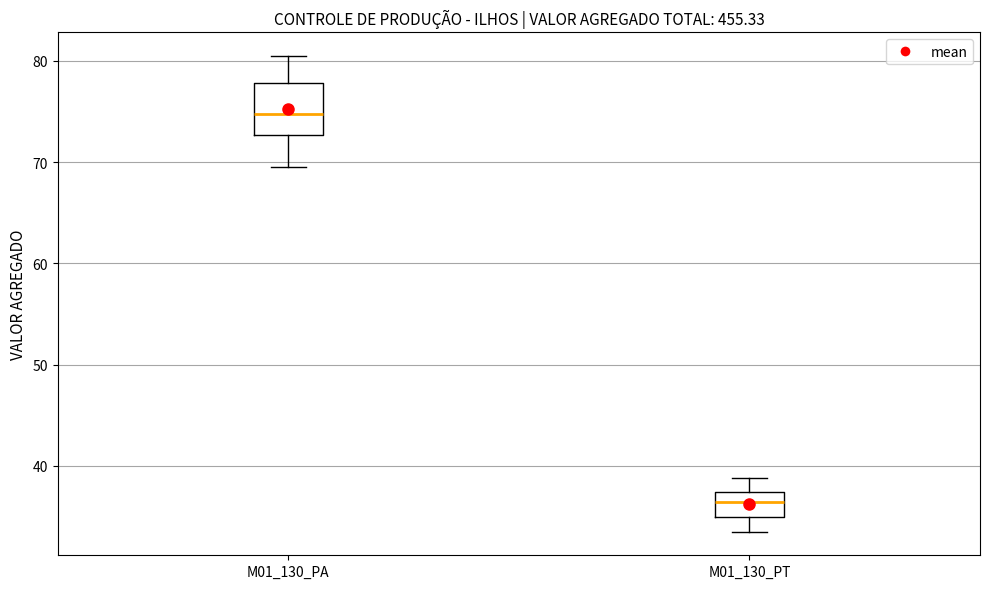

Reading left to right, read every box against the y-axis: the position of its median line, the range the box covers, and the ends of its whiskers. The values are not printed on the chart, so give them approximately, as read against the axis.

M01_130_PA: median 75, box 73 to 78, whiskers 70 to 80
M01_130_PT: median 36, box 35 to 37, whiskers 34 to 39